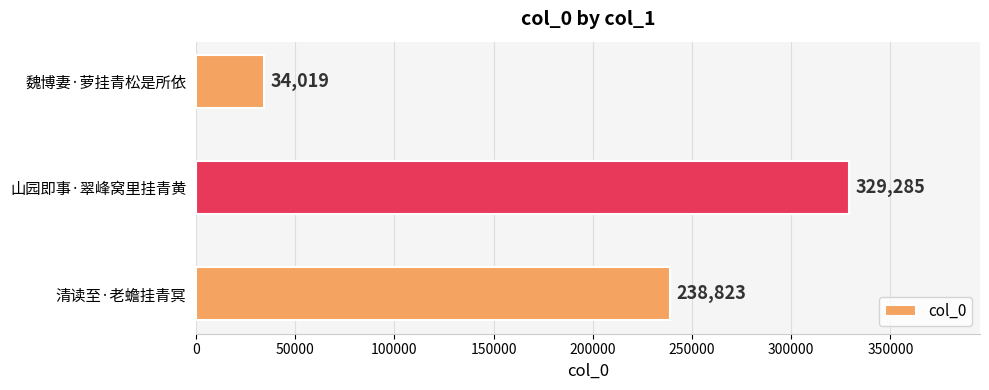

Which category has the lowest value across all series?

魏博妻·萝挂青松是所依